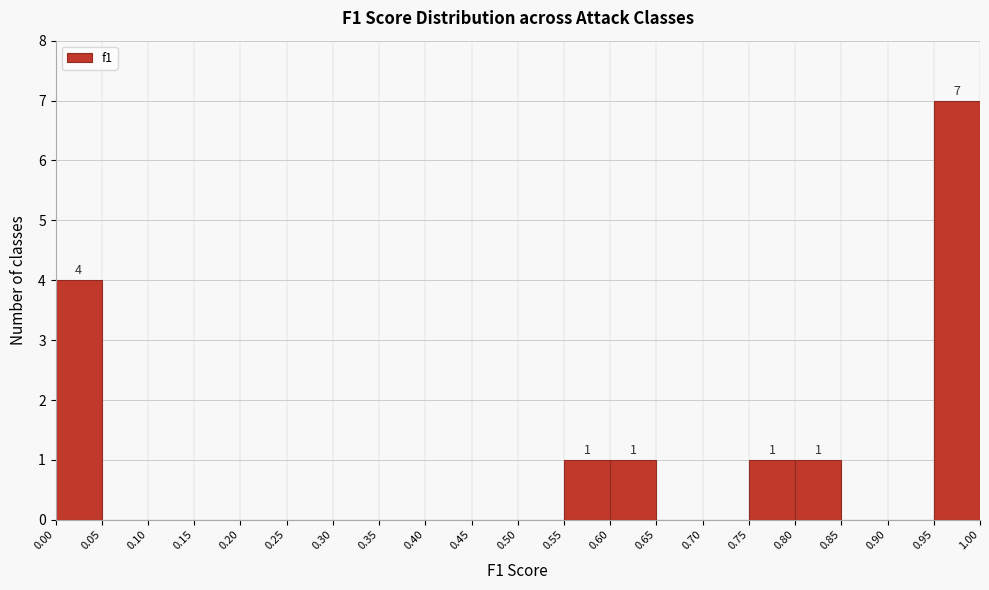

Over which range of the x-axis is the bar tallest?

0.95 to 1.00